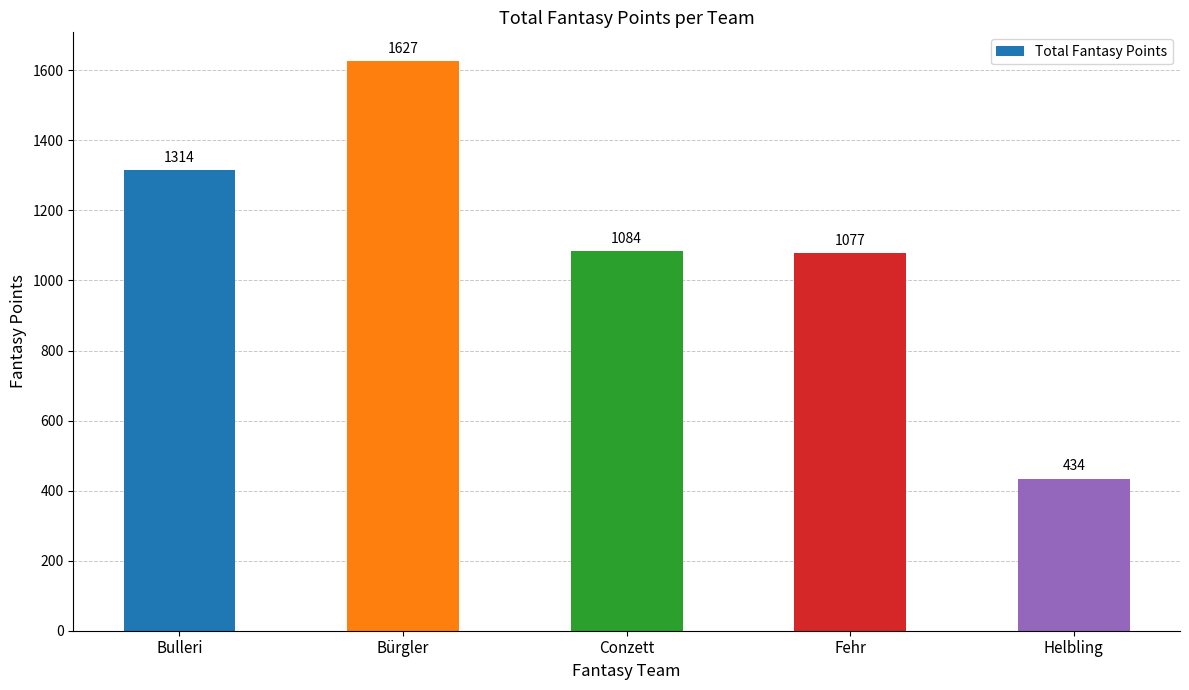

Are the bars horizontal?

No